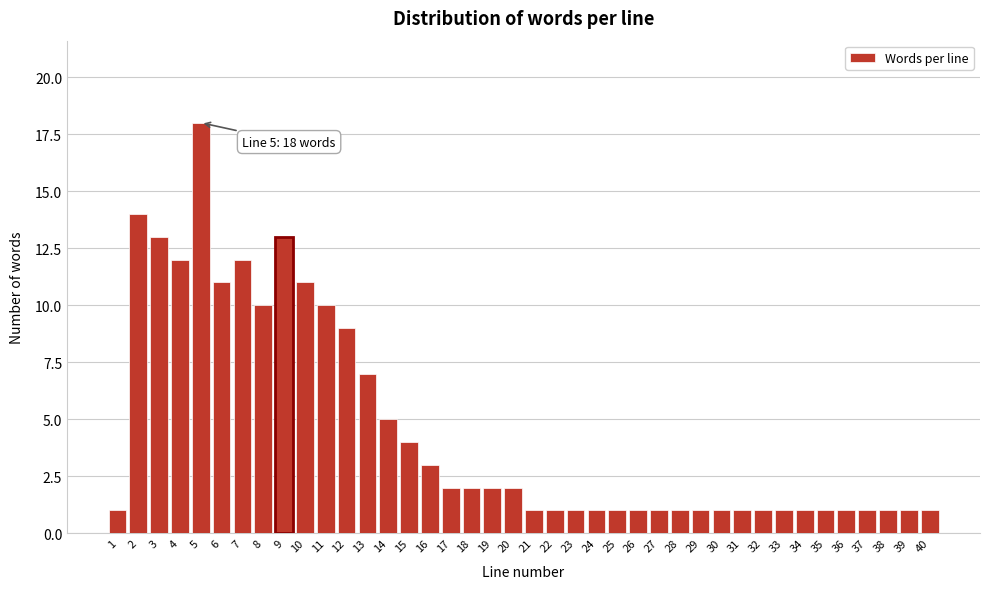

What is the maximum value shown in the chart?

18